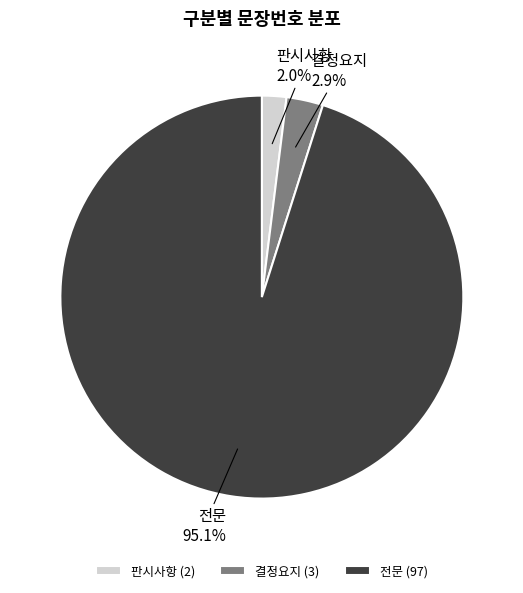

What is the smallest slice in the pie chart?

판시사항